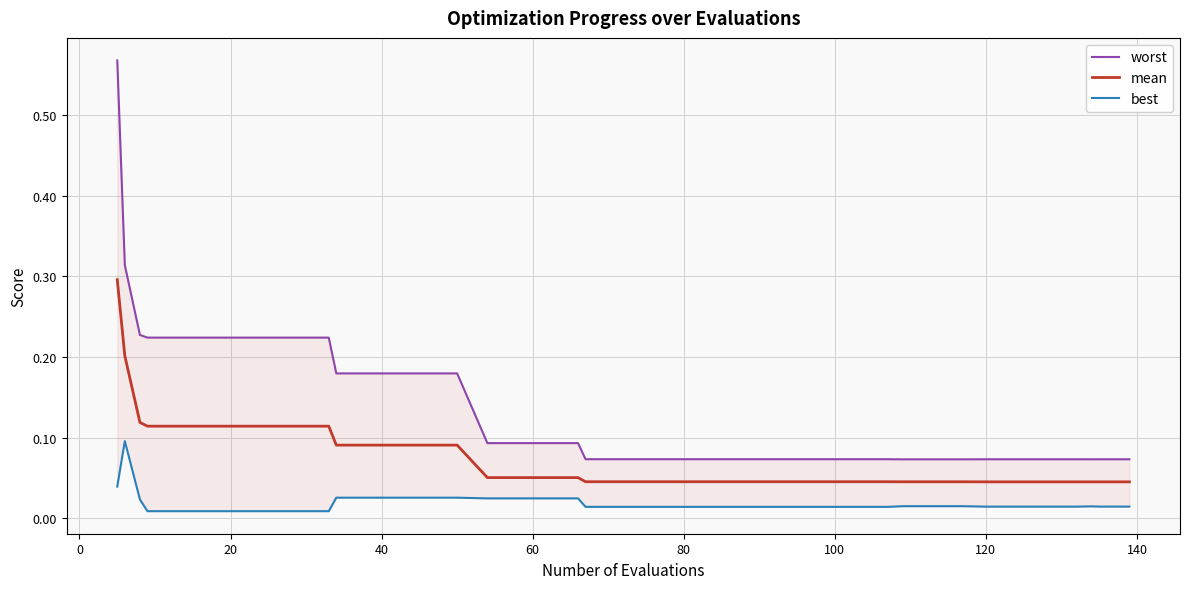

True or false: mean has more than 1 points higher than both neighbors.

False